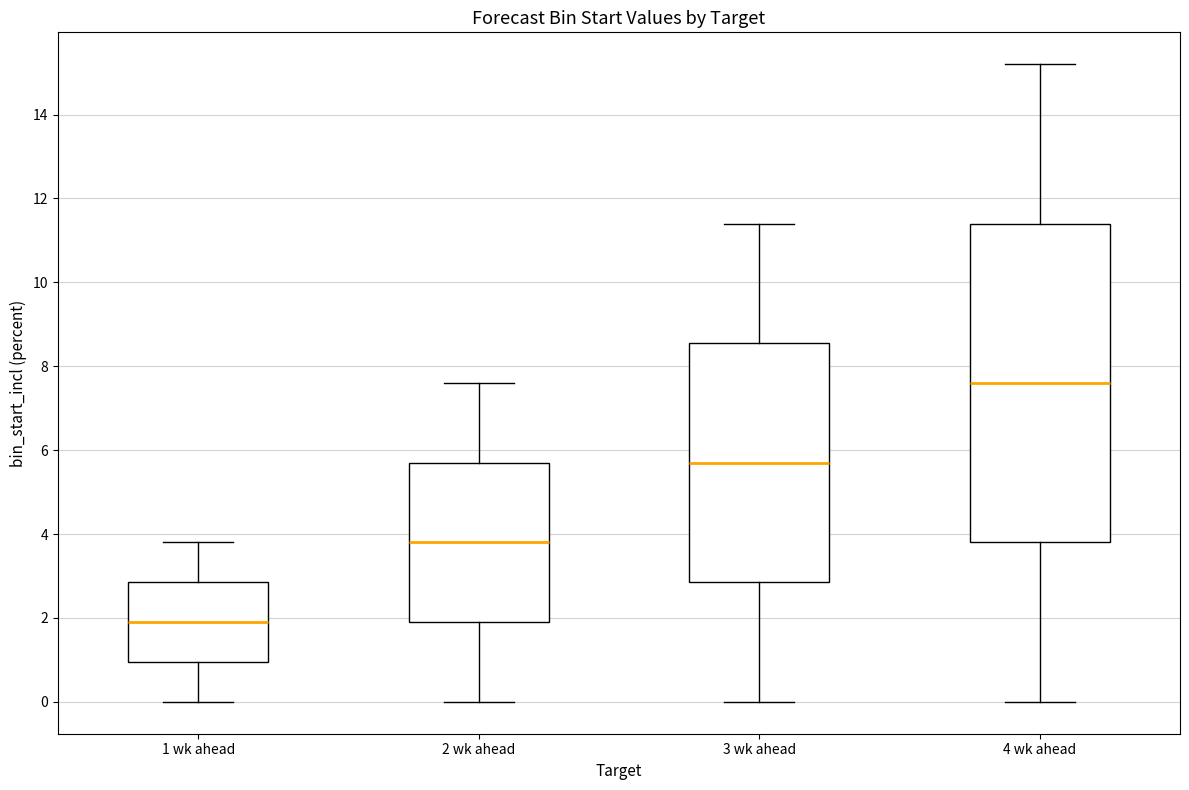

Reading left to right, read every box against the y-axis: the position of its median line, the range the box covers, and the ends of its whiskers. The values are not printed on the chart, so give them approximately, as read against the axis.

1 wk ahead: median 2.0, box 1.0 to 2.8, whiskers 0.0 to 3.8
2 wk ahead: median 3.8, box 2.0 to 5.8, whiskers 0.0 to 7.6
3 wk ahead: median 5.8, box 2.8 to 8.6, whiskers 0.0 to 11.4
4 wk ahead: median 7.6, box 3.8 to 11.4, whiskers 0.0 to 15.2